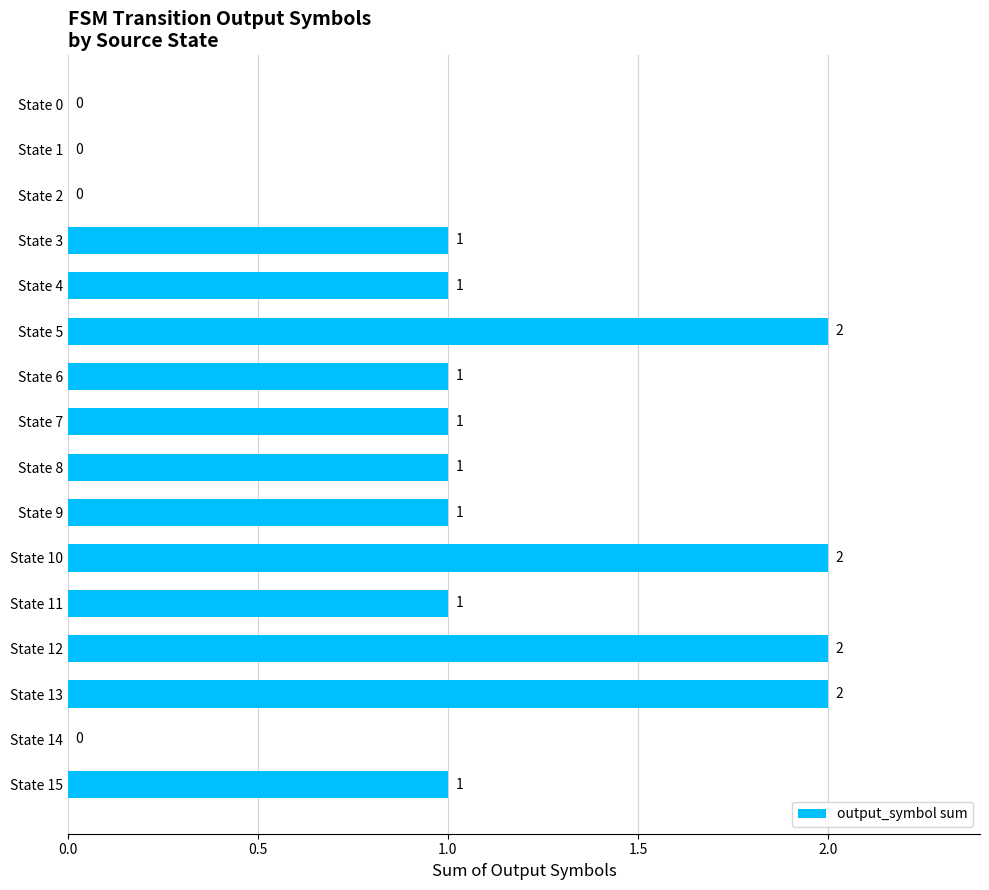

The chart shows a value of 1 at State 7. True or false?

True